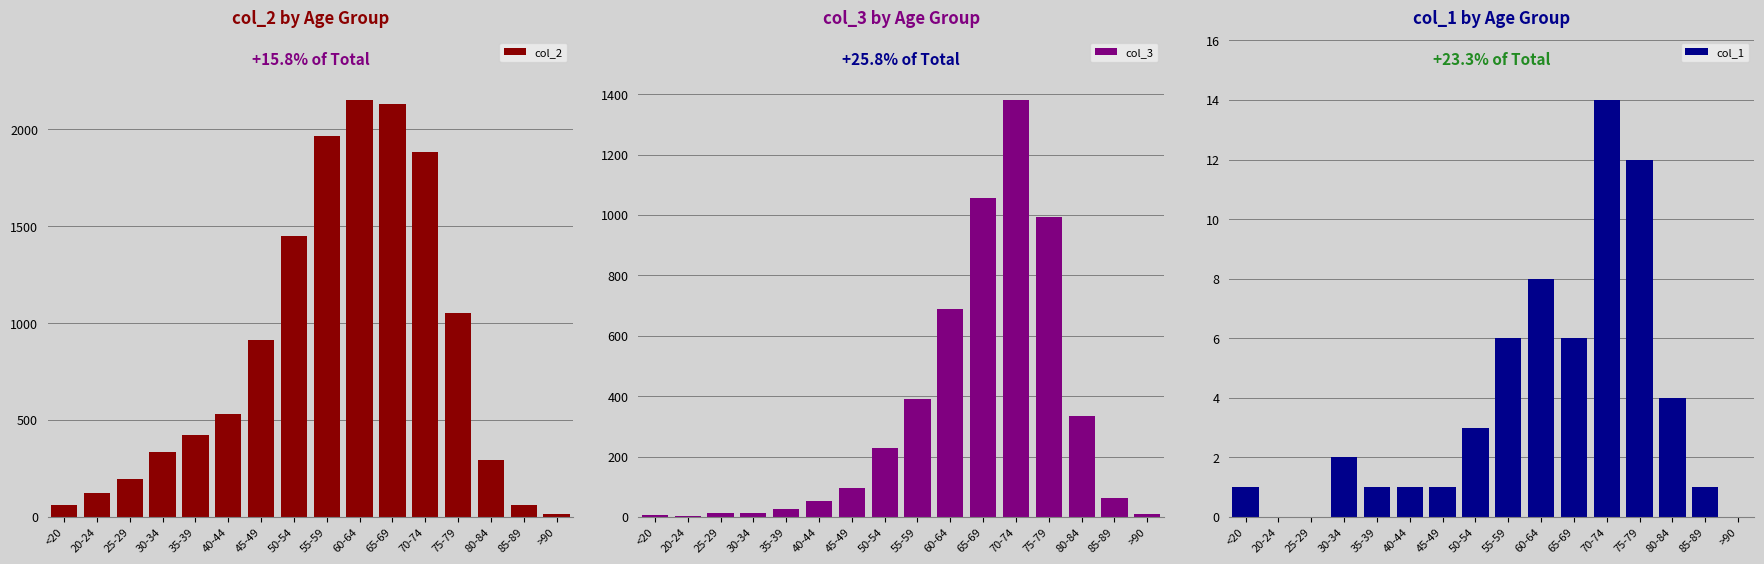

What position from the left is 55-59?

9